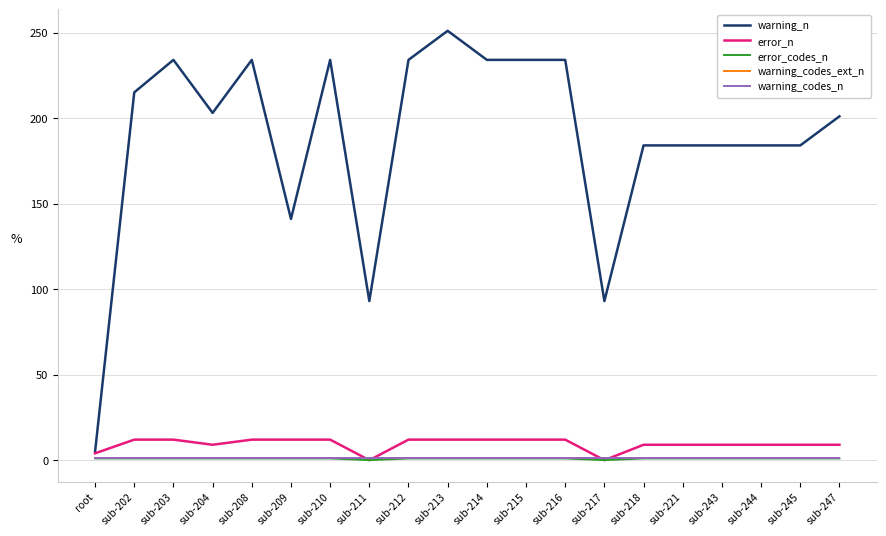

Which category has the lowest value across all series?

sub-211